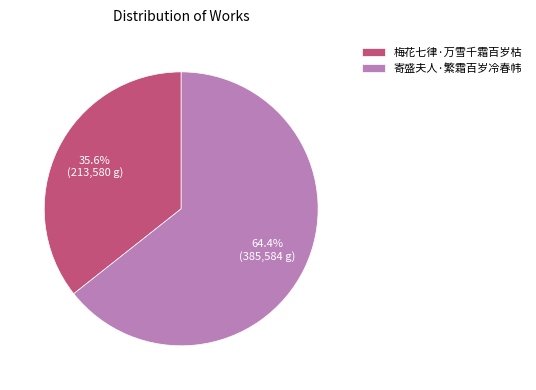

How much of the chart is everything except 梅花七律·万雪千霜百岁枯?

64.4%